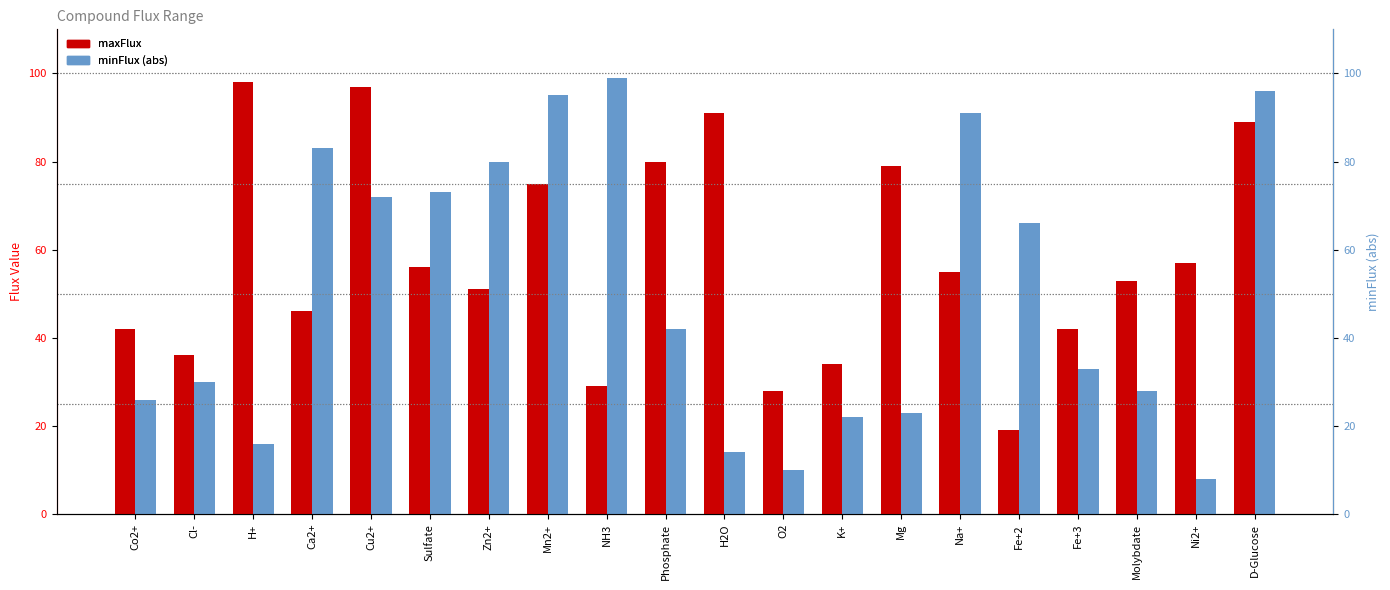

The value of minFlux (abs) at Cu2+ is 72. True or false?

True